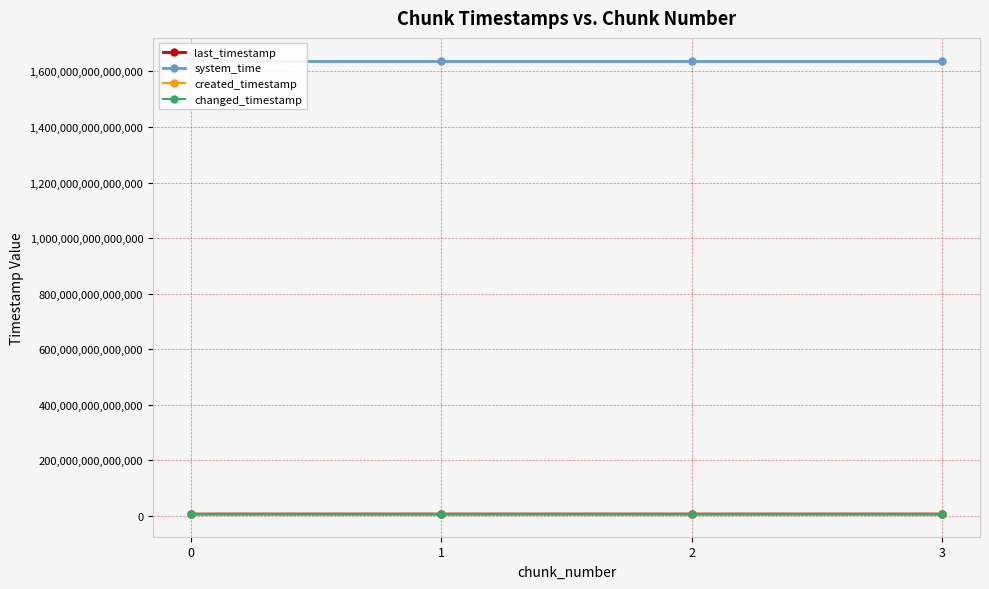

At which category is the sum across all series the highest?

3